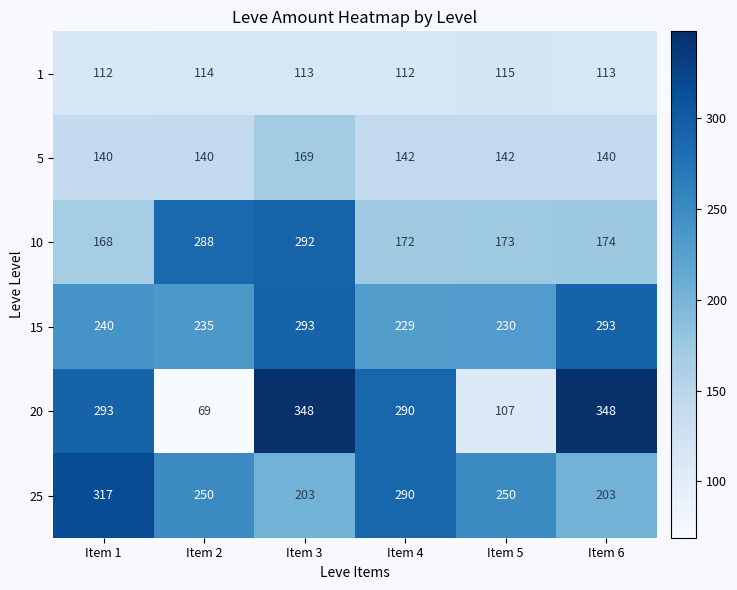

What is the difference between the second highest and second lowest values in the 25 series?

87